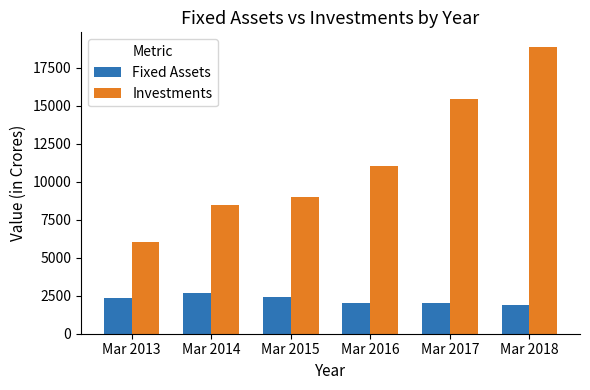

Which category has the highest value in the Investments series?

Mar 2018